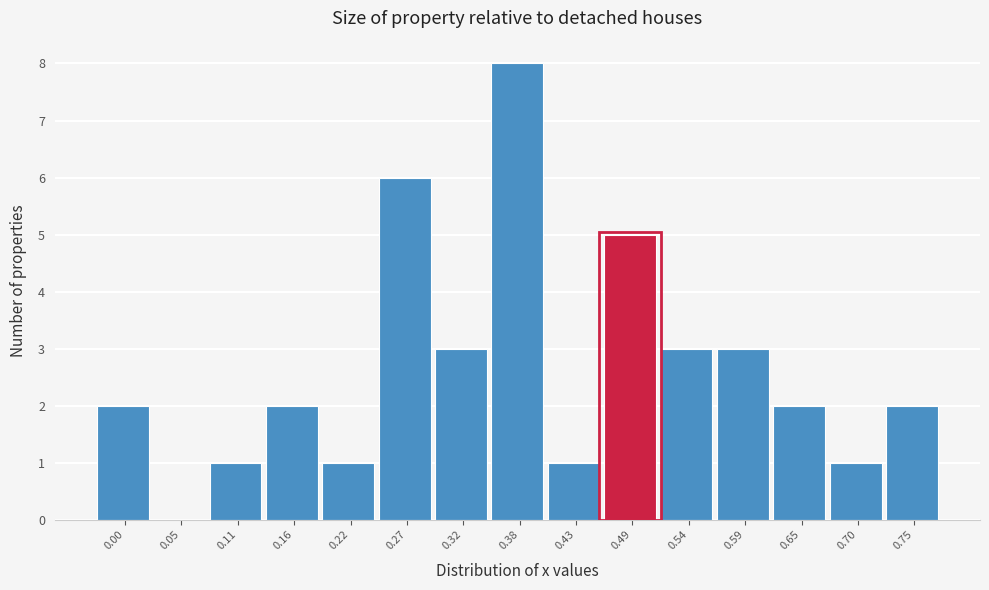

Reading left to right, transcribe all the data shown in this chart.

0.00=2	0.05=0	0.11=1	0.16=2	0.22=1	0.27=6	0.32=3	0.38=8	0.43=1	0.49=5	0.54=3	0.59=3	0.65=2	0.70=1	0.75=2